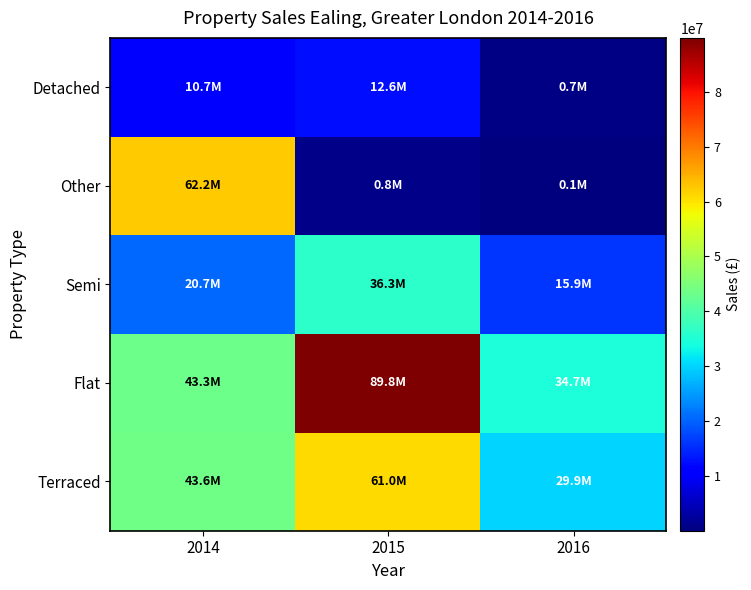

What is the difference between the highest and lowest values at 2014?

51470897